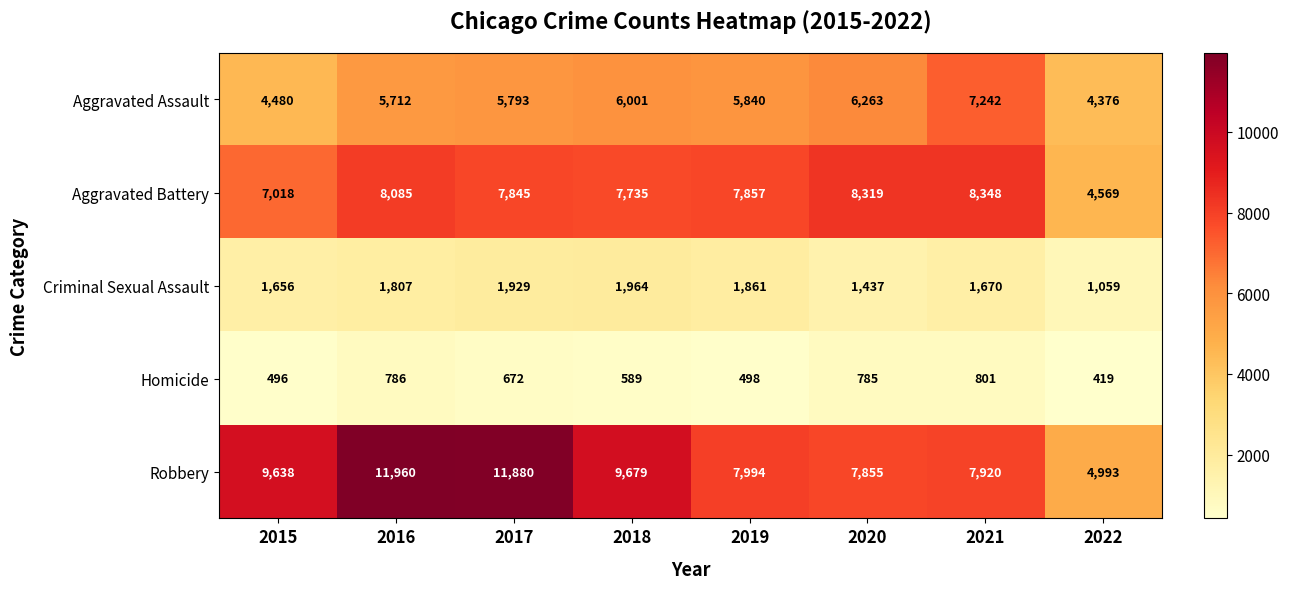

Between 2020 and 2022, which series saw the biggest shift?

Aggravated Battery